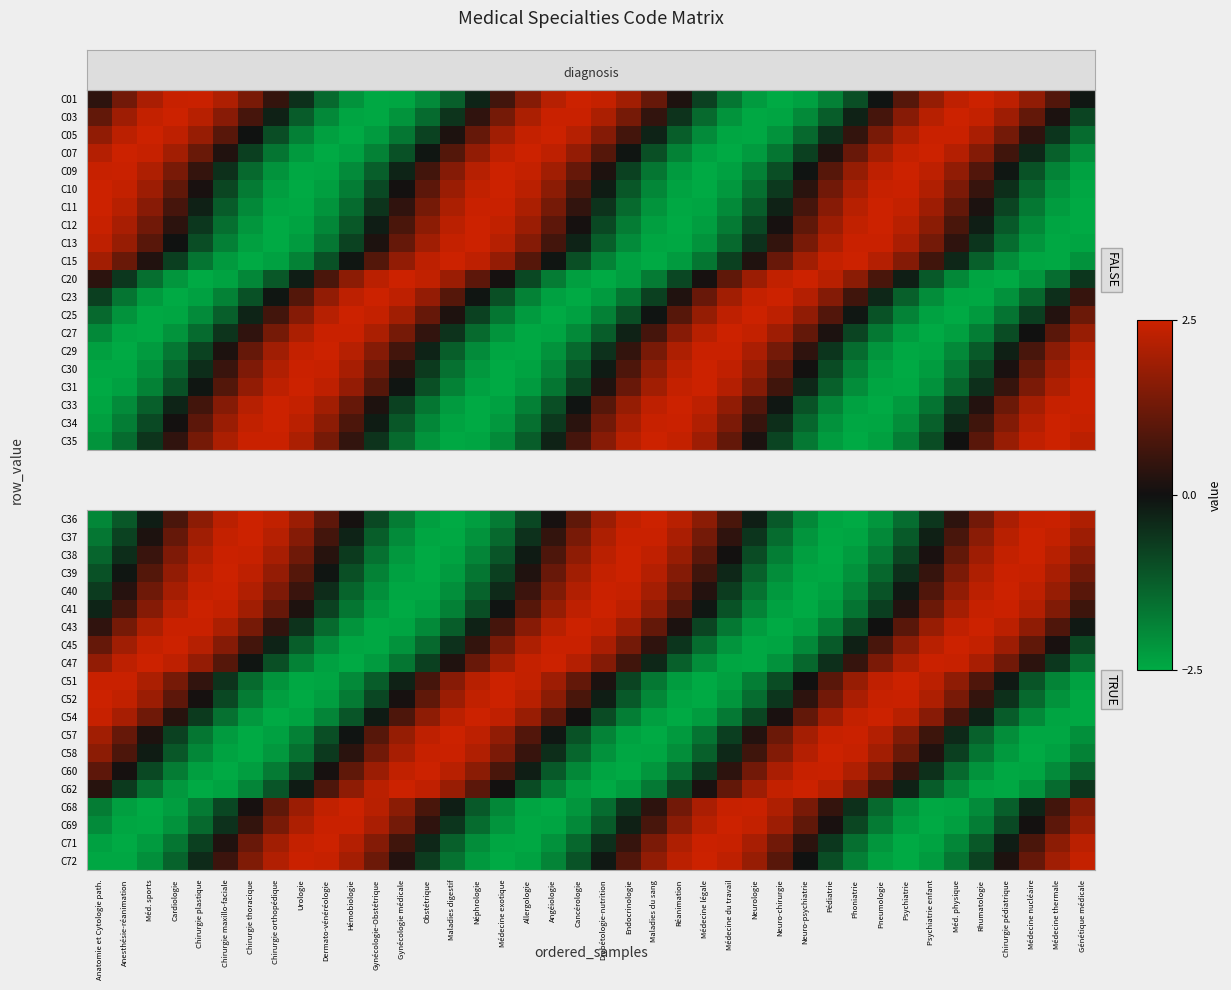

How many values in the C38 series exceed 0?

23